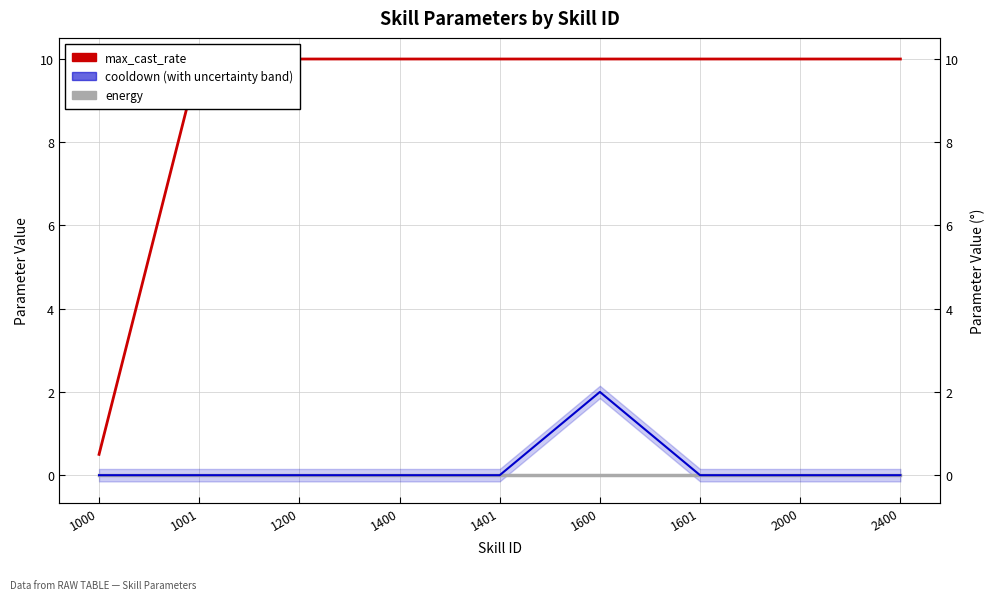

What is the minimum value for max_cast_rate?

0.5